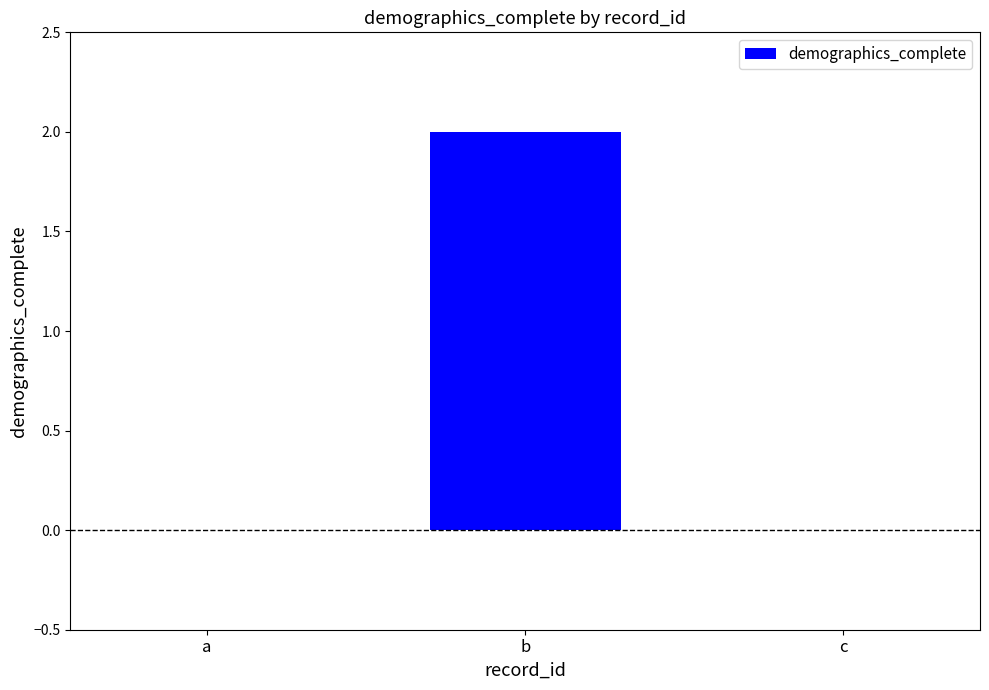

What is the change in value from a to b?

+2